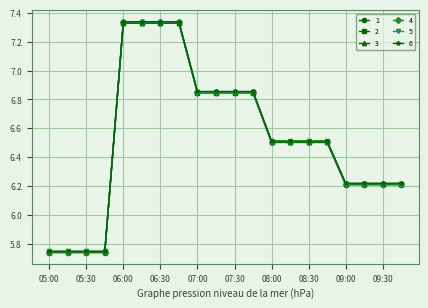

At how many categories does at least one series exceed 6?

16